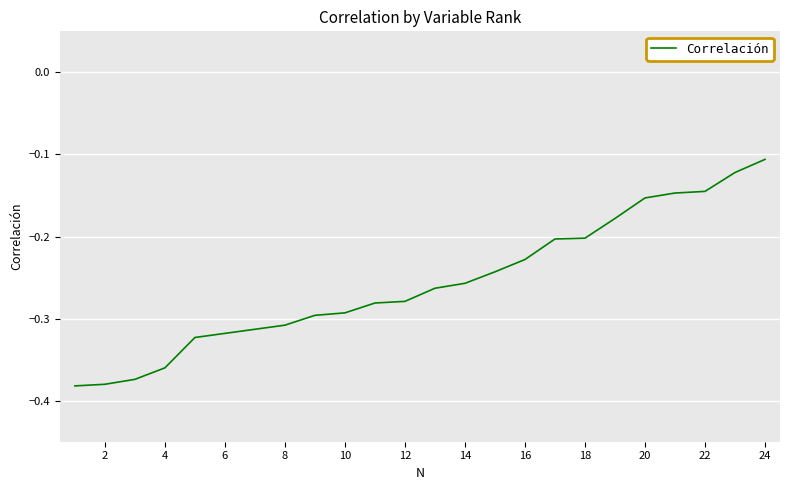

What is the difference between the maximum and minimum values?

0.3